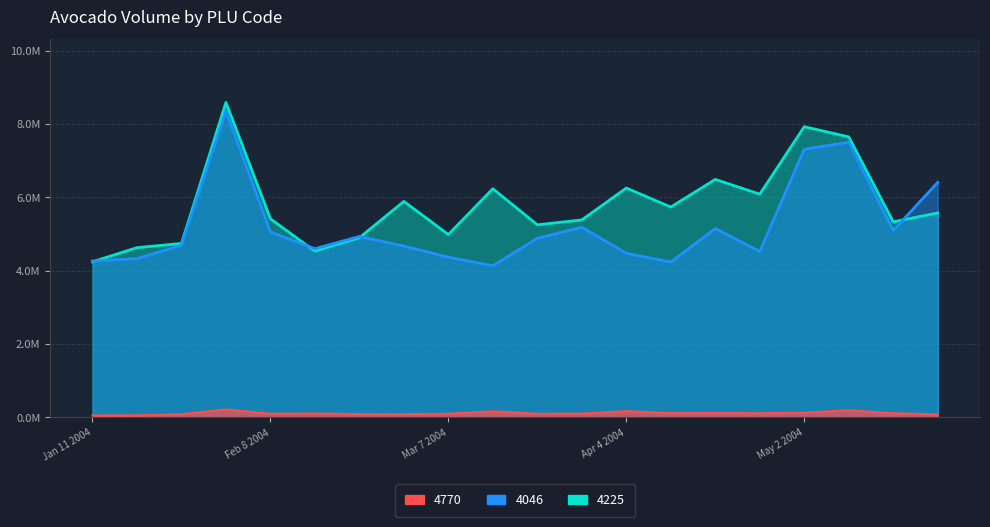

How many lines are shown in the chart?

3